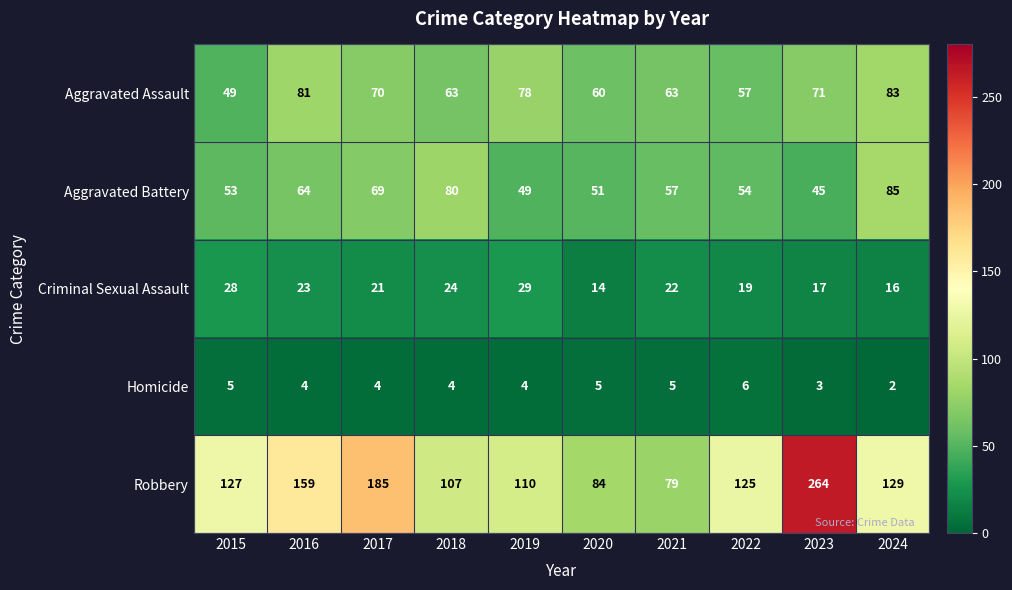

Which category has the highest value across all series?

2023